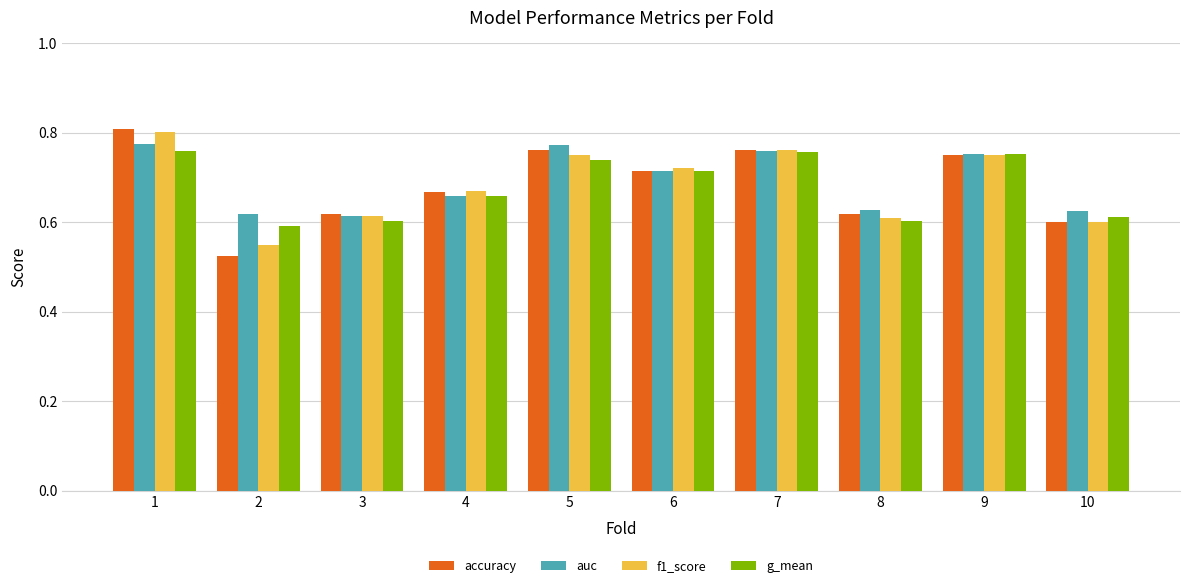

What is the sum of the g_mean values at 6 and 7?

1.5